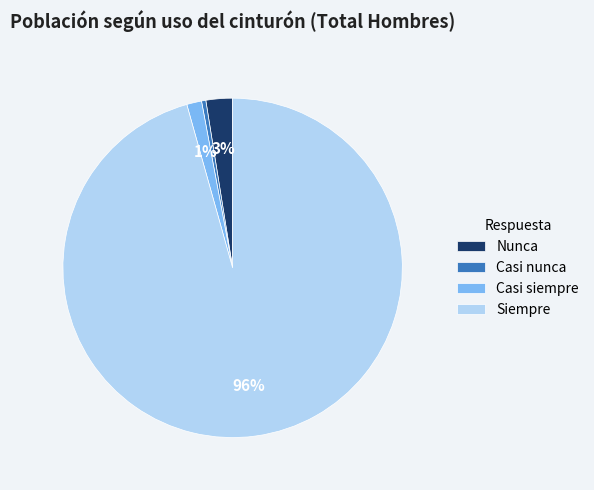

Does Casi nunca represent more than half of the total?

No